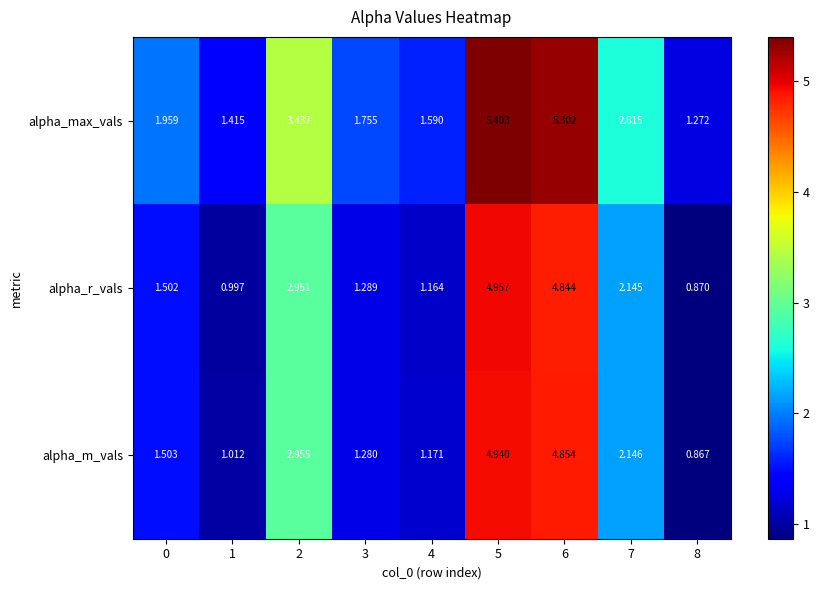

What is the difference between the highest and lowest values at 5?

0.5